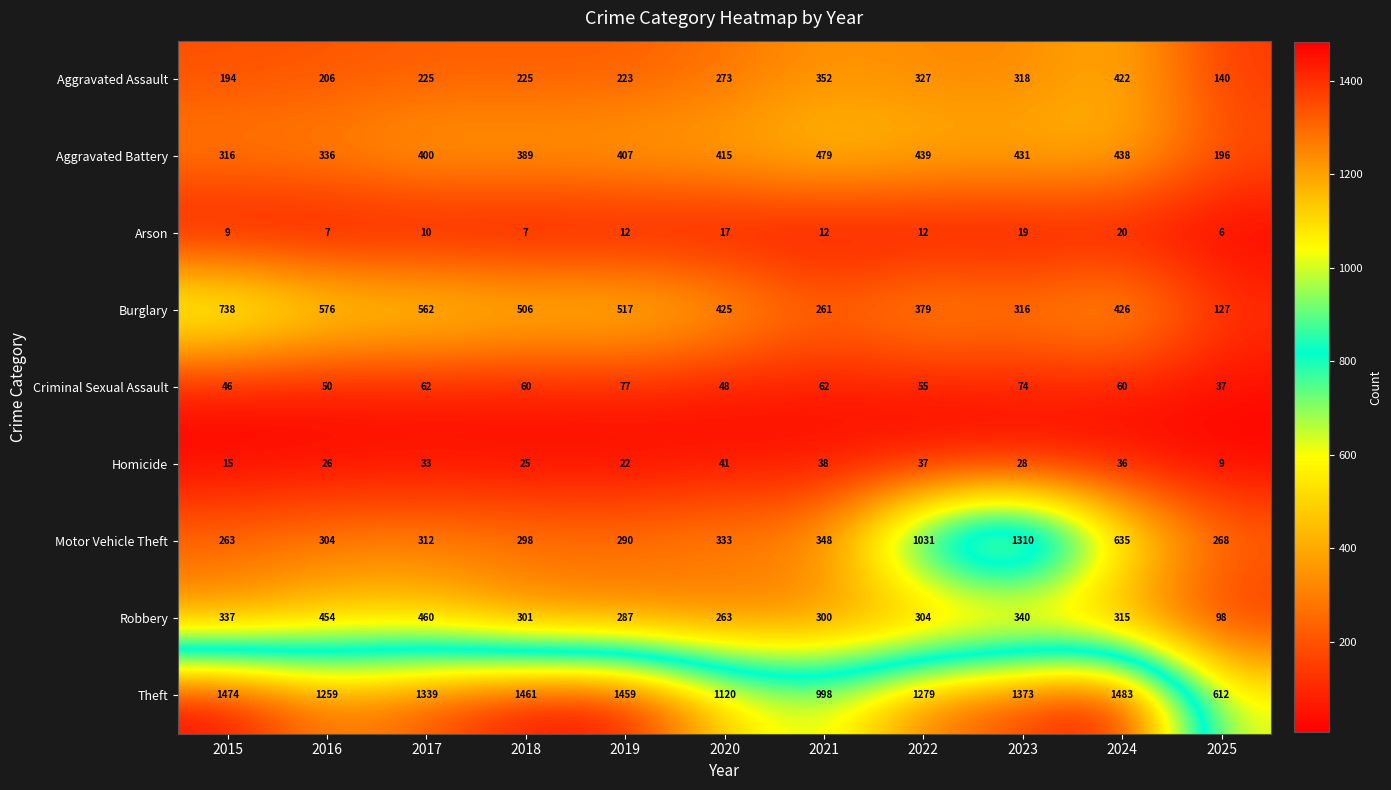

What is the difference between the Robbery values at 2021 and 2019?

13